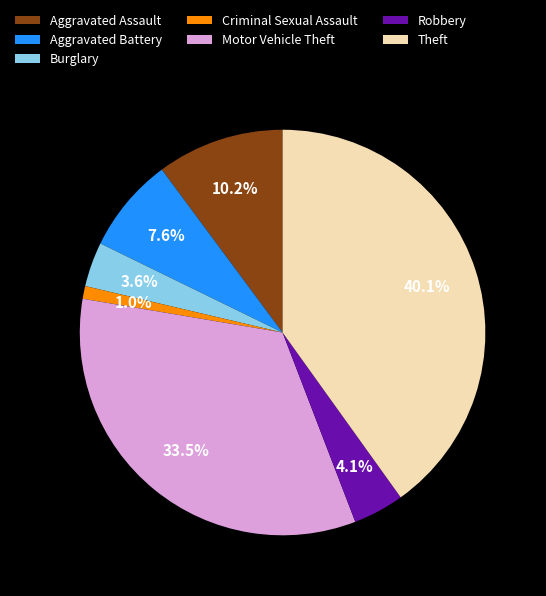

Is there any slice that represents more than half of the pie?

No